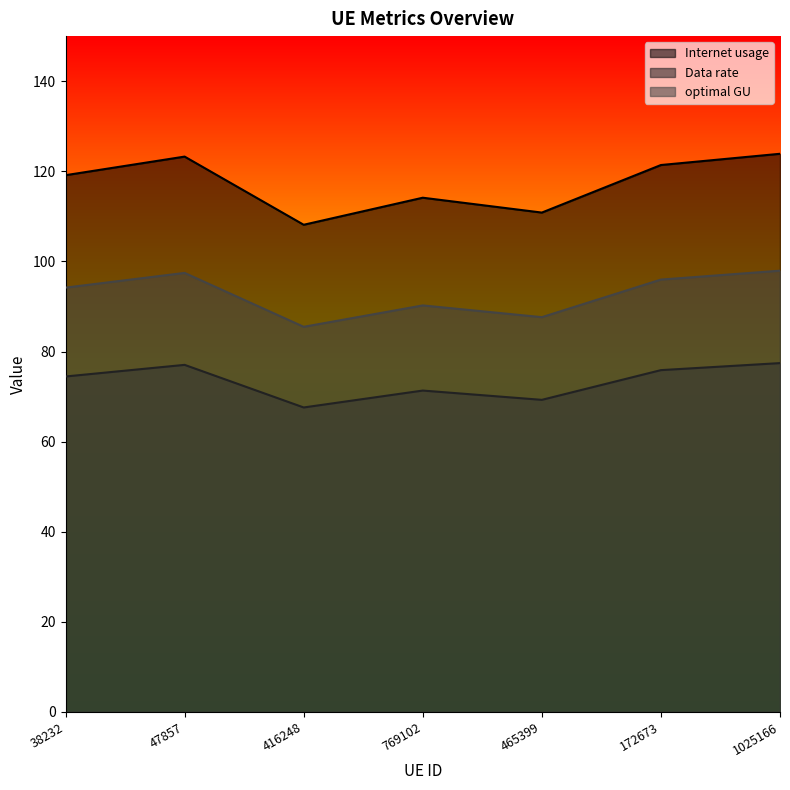

True or false: Data rate and Internet usage intersect in this chart.

False